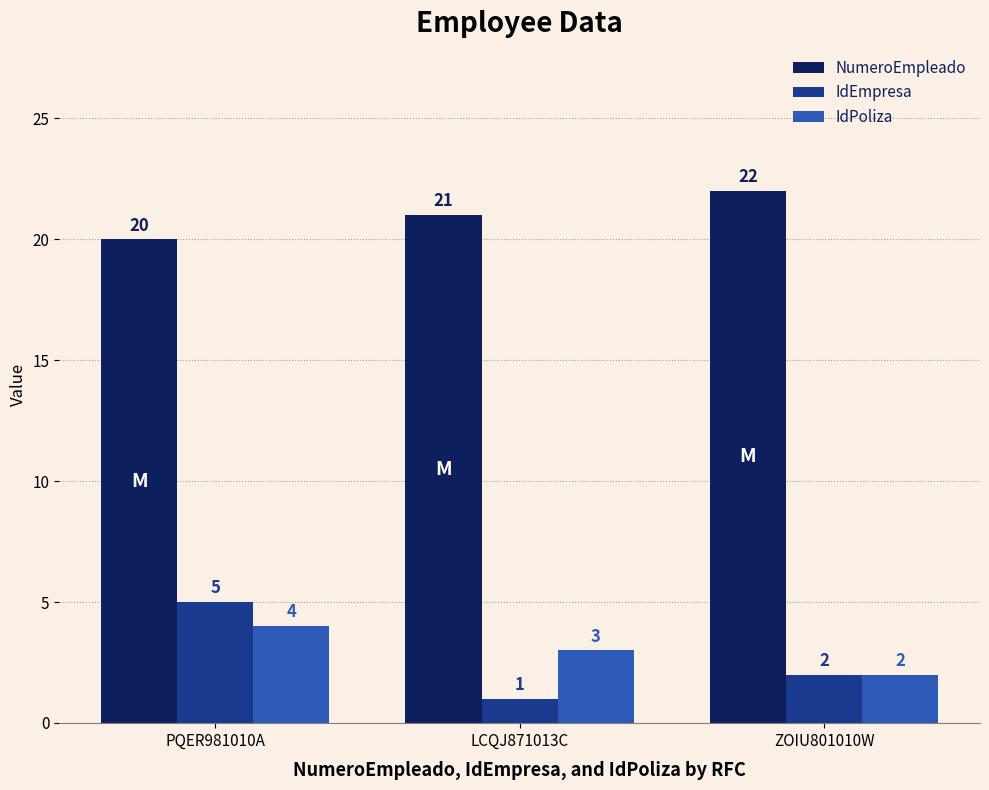

What is the difference between the IdPoliza values at PQER981010A and ZOIU801010W?

2